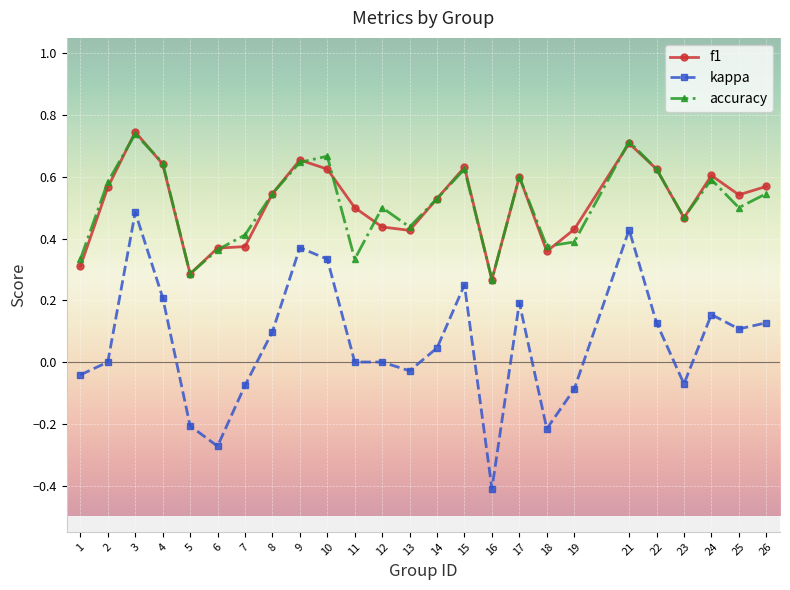

True or false: kappa and accuracy cross at least once.

False